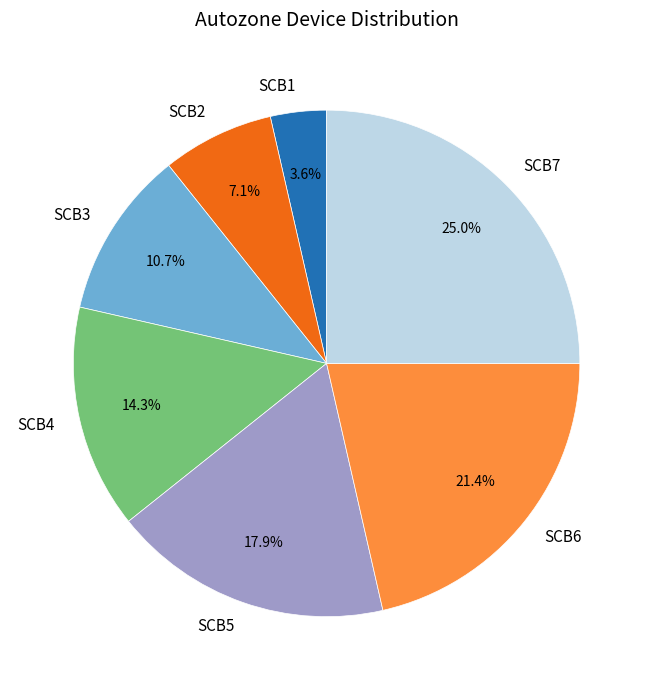

Which slice is the largest?

SCB7